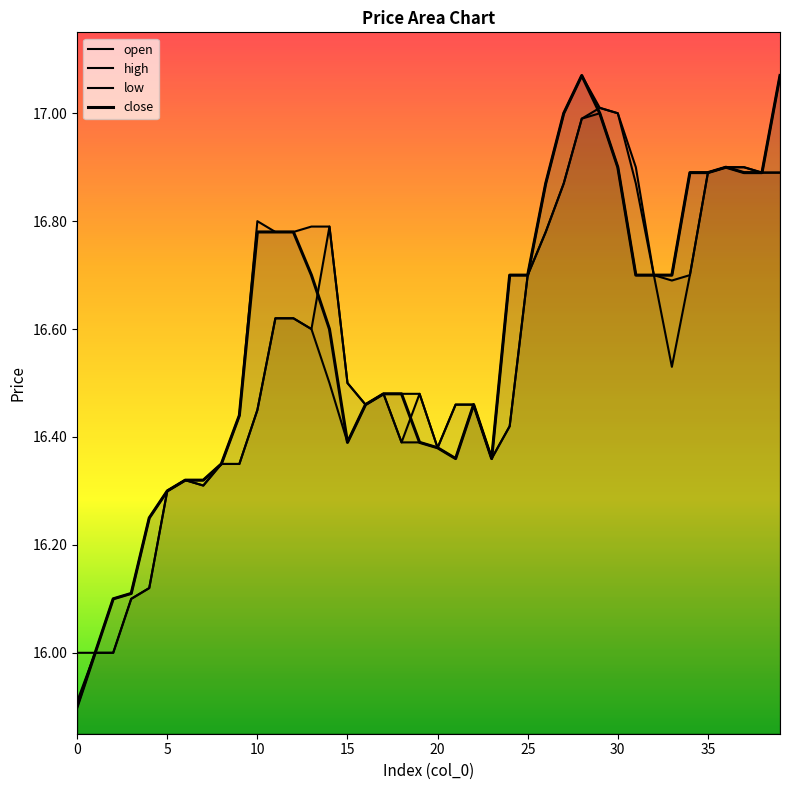

Between 29 and 20, which is larger?

29